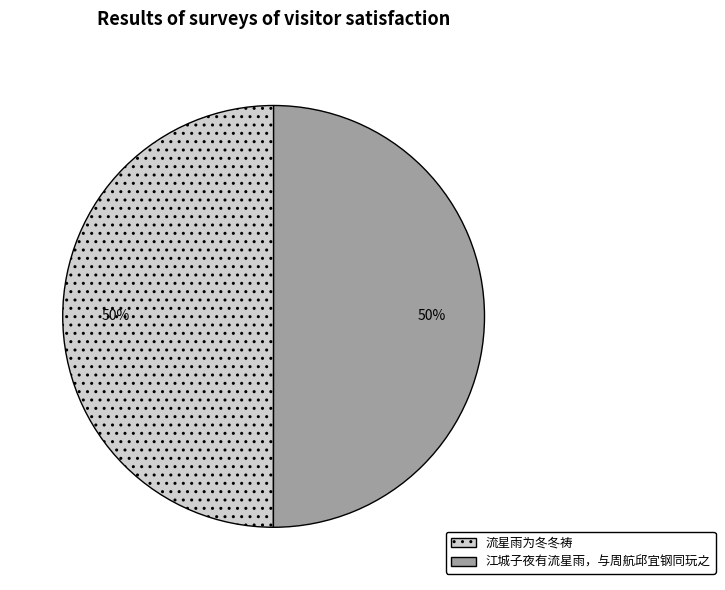

Is it true that 江城子夜有流星雨，与周航邱宜钢同玩之 is 50% of the pie?

True